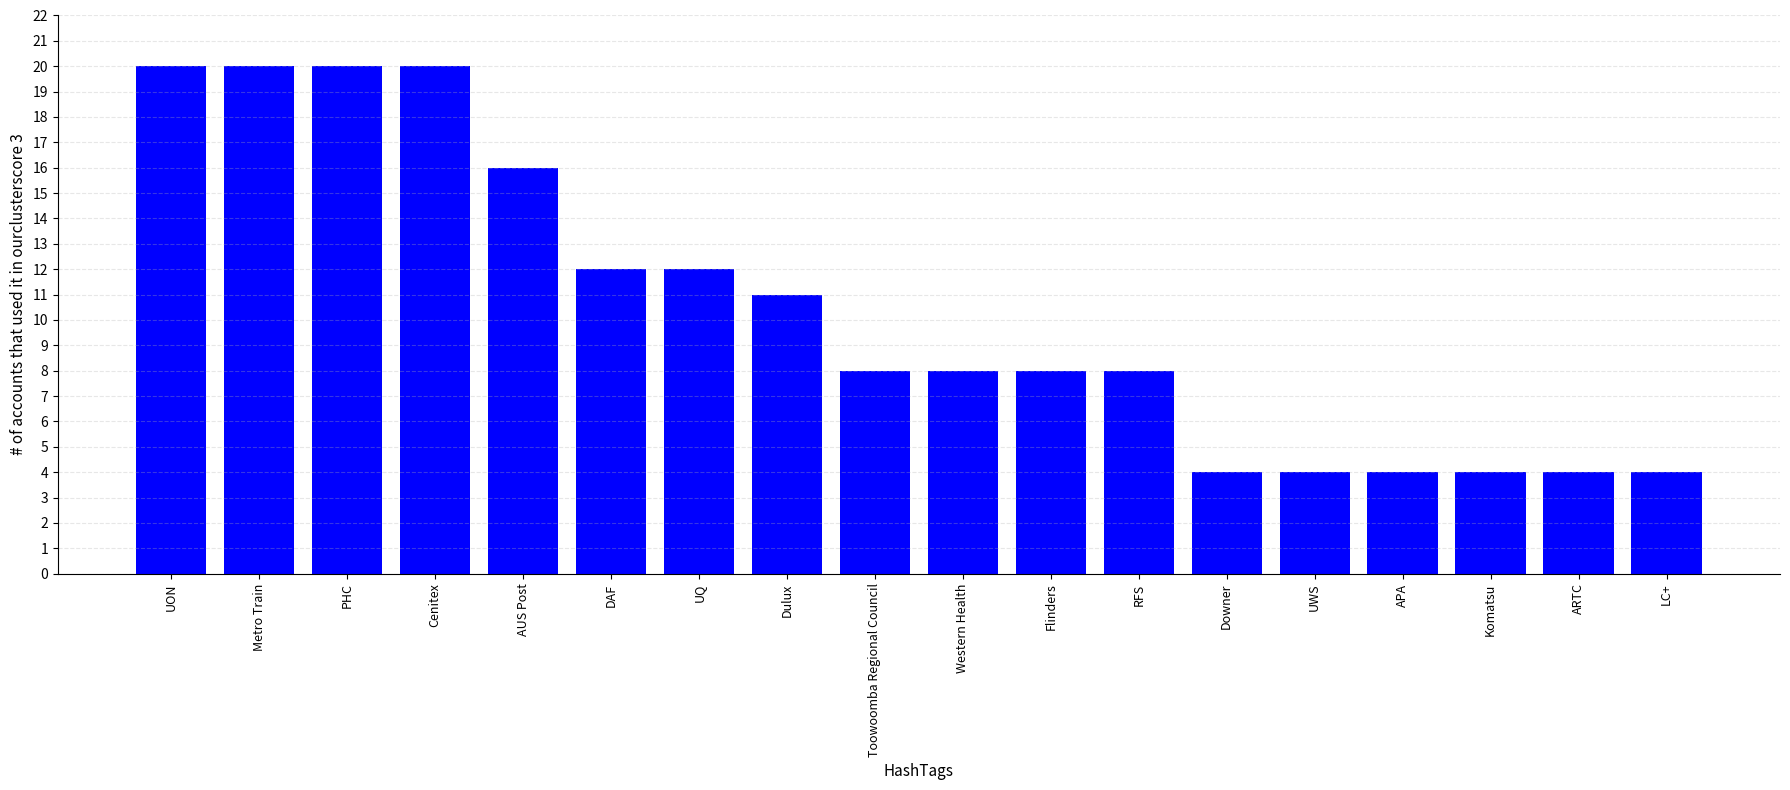

Reading right to left, transcribe all the data shown in this chart.

LC+=4	ARTC=4	Komatsu=4	APA=4	UWS=4	Downer=4	RFS=8	Flinders=8	Western Health=8	Toowoomba Regional Council=8	Dulux=11	UQ=12	DAF=12	AUS Post=16	Cenitex=20	PHC=20	Metro Train=20	UON=20